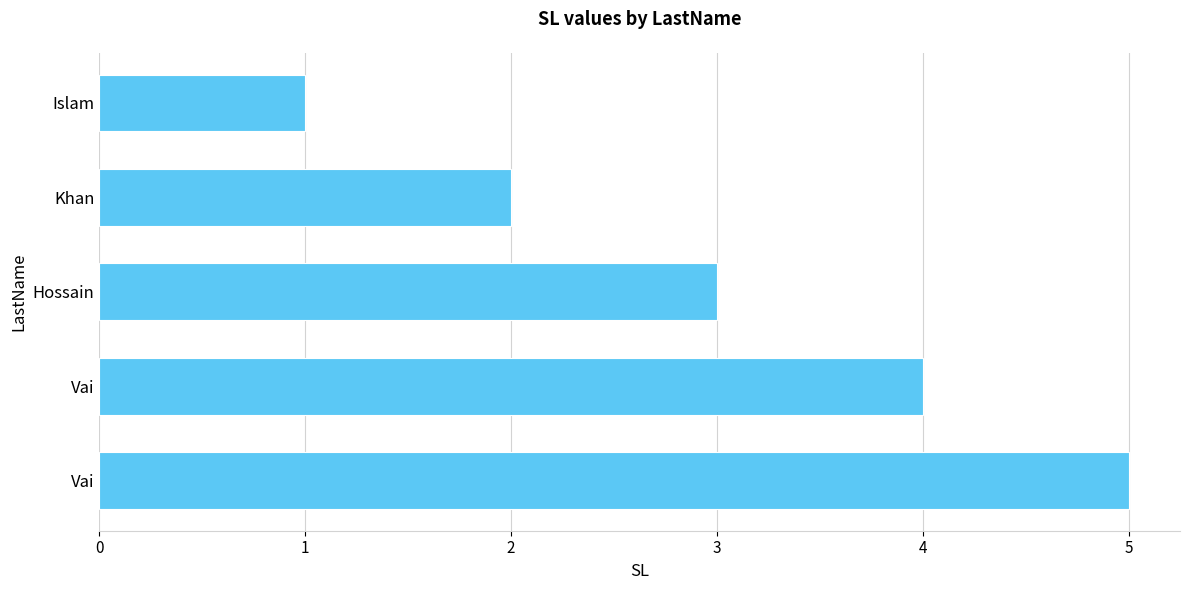

Does the chart contain any negative values?

No